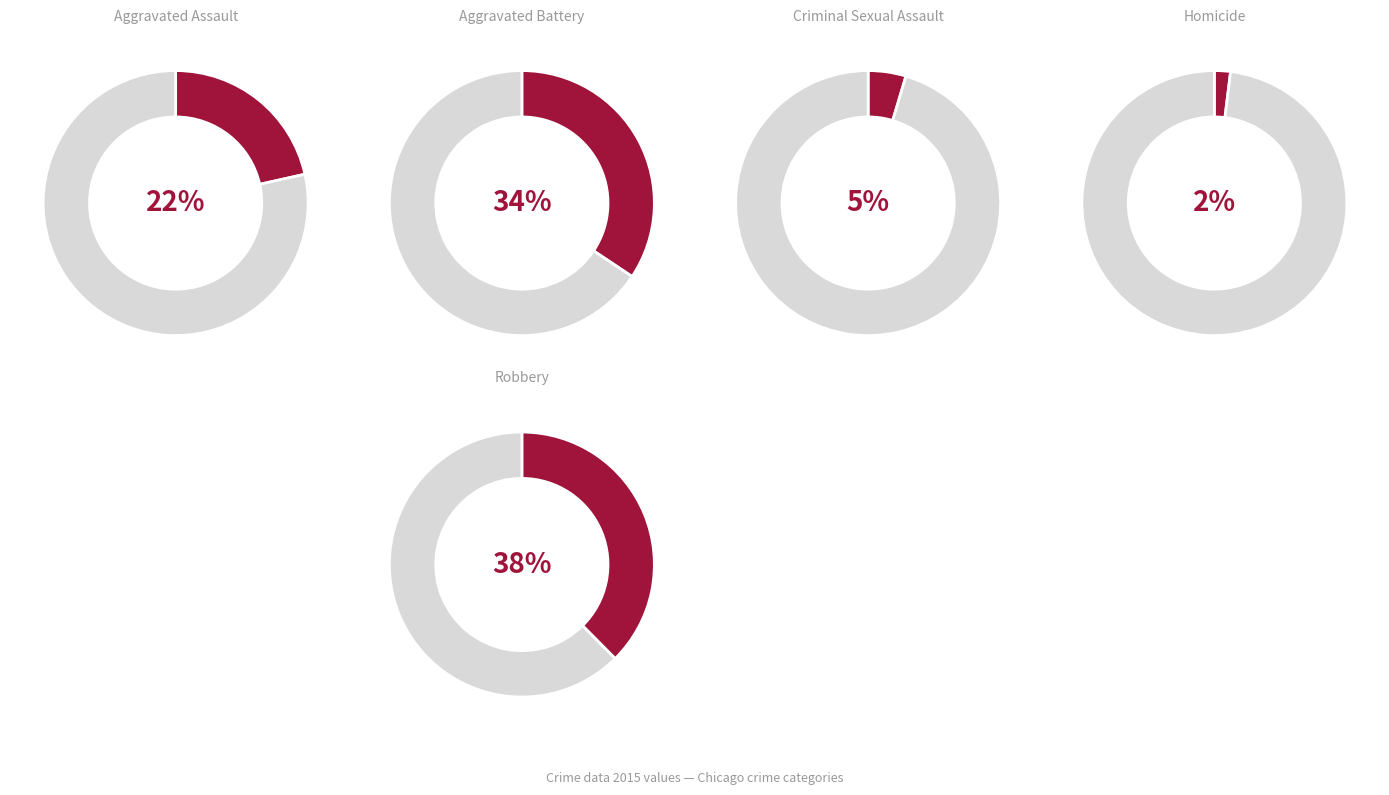

Combined, what portion of the pie is Aggravated Assault and Homicide?

23.5%